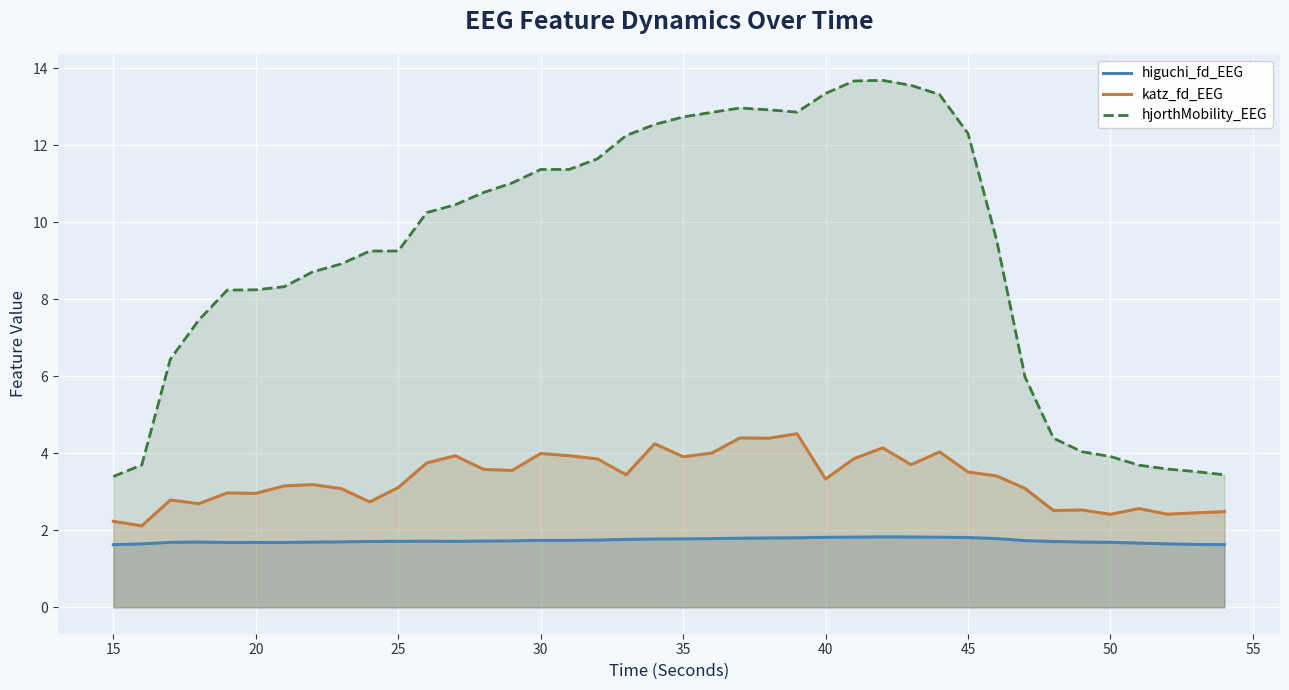

List the series in order of their overall mean, highest first.

hjorthMobility_EEG, katz_fd_EEG, higuchi_fd_EEG